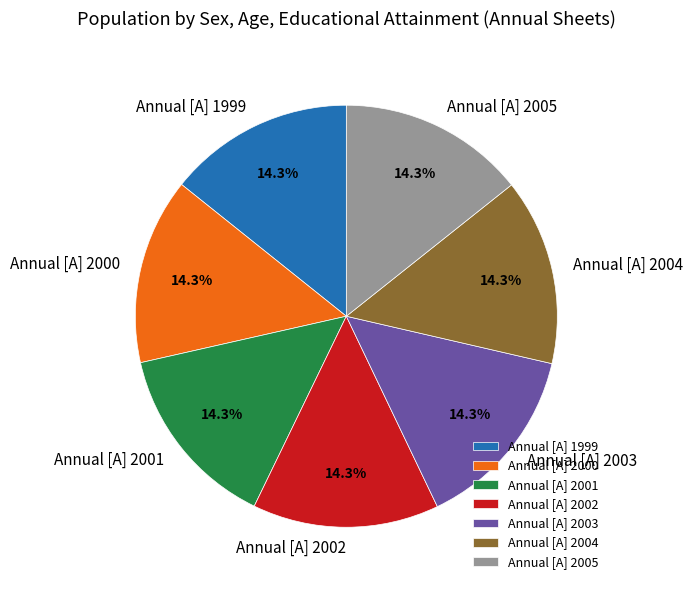

Does Annual [A] 2004 represent more than half of the total?

No